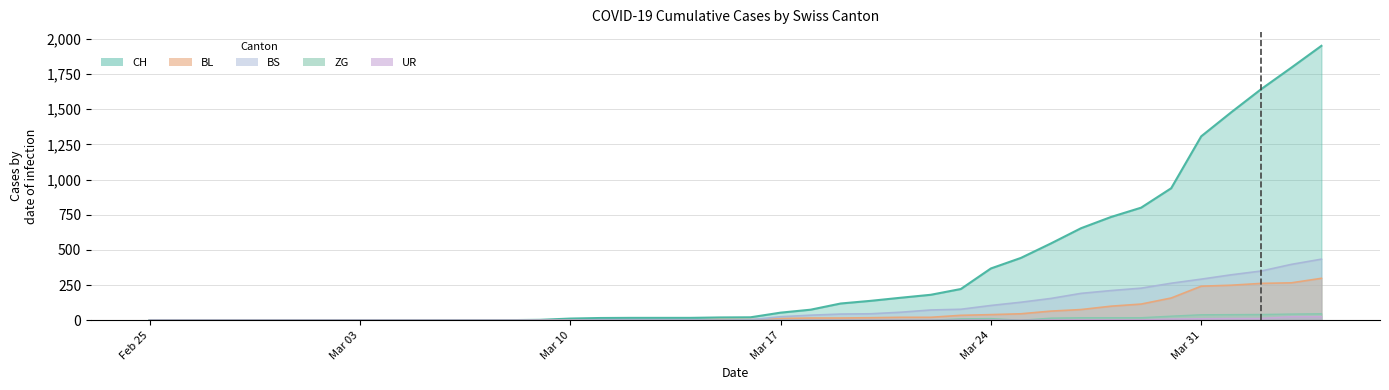

What is the average value of the BS series?

86